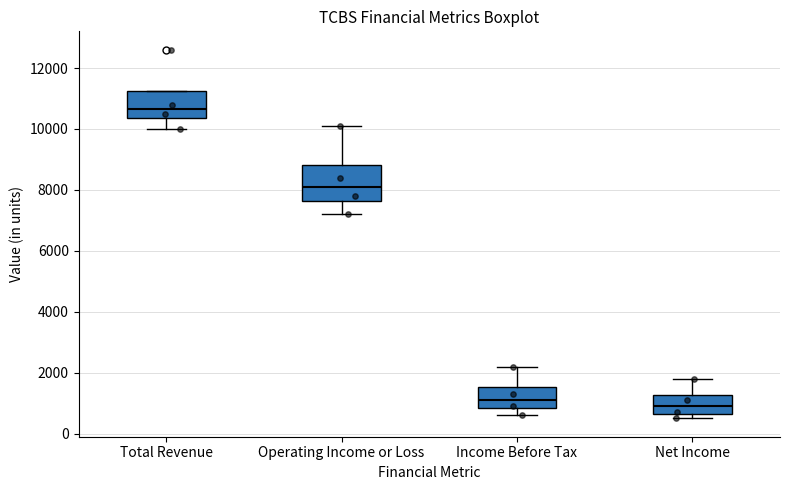

Reading left to right, read every box against the y-axis: the position of its median line, the range the box covers, and the ends of its whiskers. The values are not printed on the chart, so give them approximately, as read against the axis.

Total Revenue: median 10600, box 10400 to 11200, whiskers 10000 to 11200
Operating Income or Loss: median 8200, box 7600 to 8800, whiskers 7200 to 10200
Income Before Tax: median 1200, box 800 to 1600, whiskers 600 to 2200
Net Income: median 1000, box 600 to 1200, whiskers 600 (just below the box's lower edge) to 1800